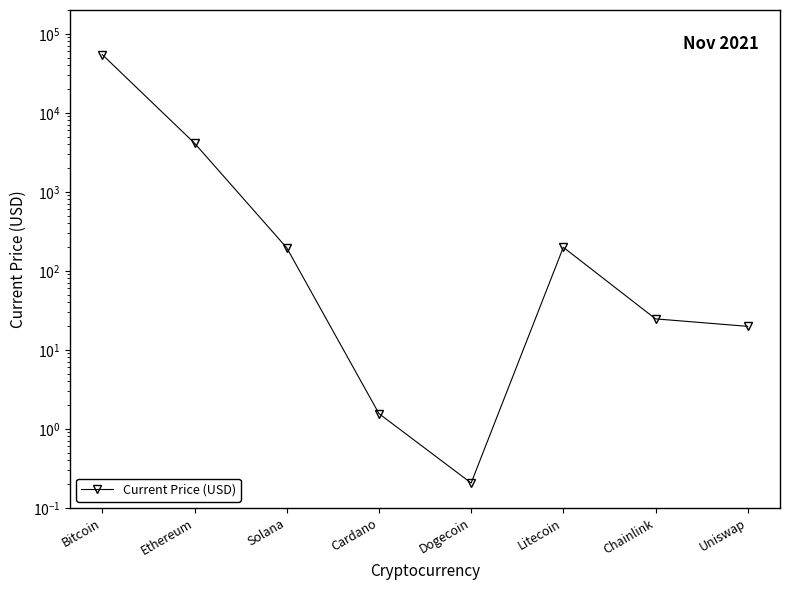

At which label does the data first exceed 195?

Bitcoin